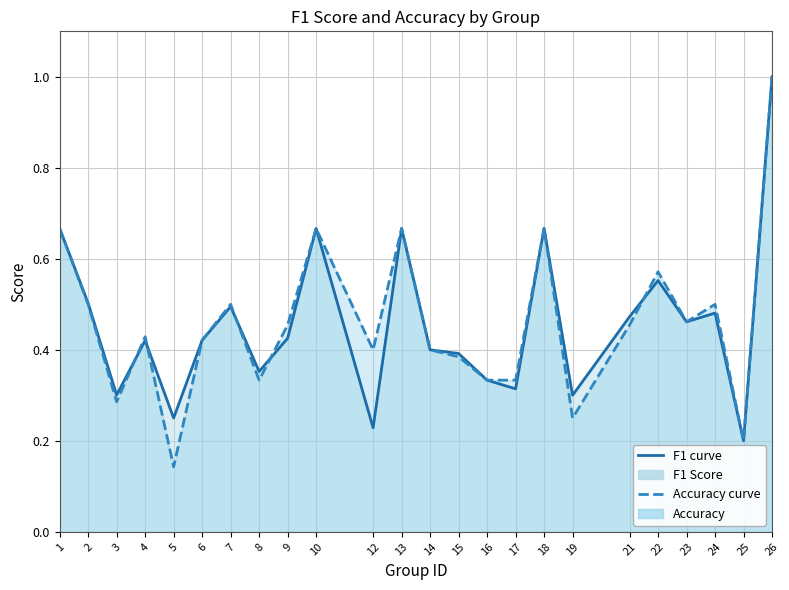

How many times do accuracy and f1 cross each other?

5